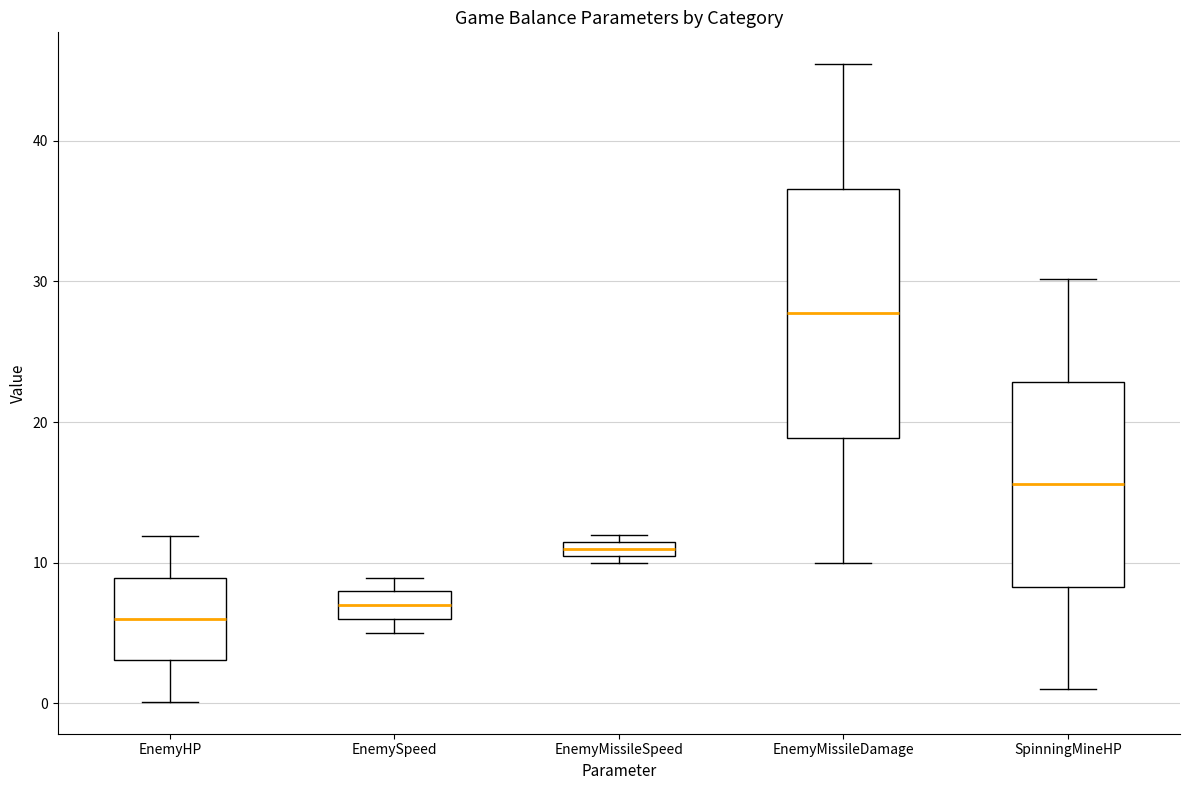

Where does the median line of the box for EnemySpeed sit on the y-axis? The values are not printed on the chart, so give them approximately, as read against the axis.

7